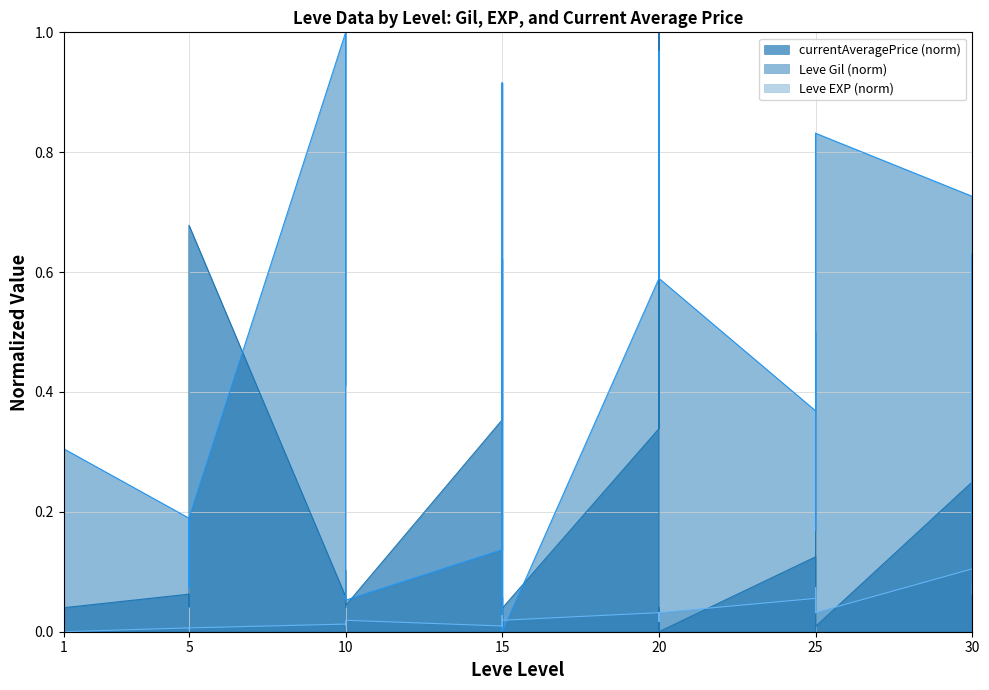

What is the total value across all series at 10?

1.1